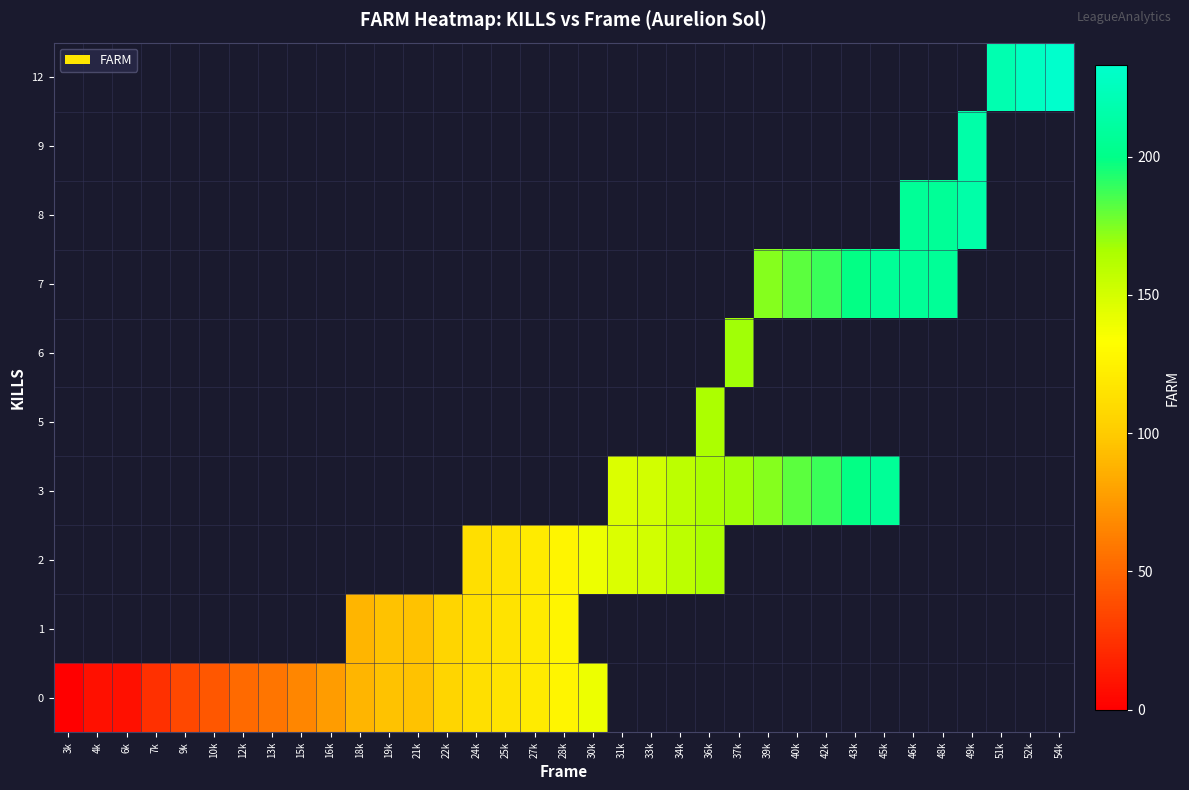

Which has a higher value, 4k or 48k?

48k